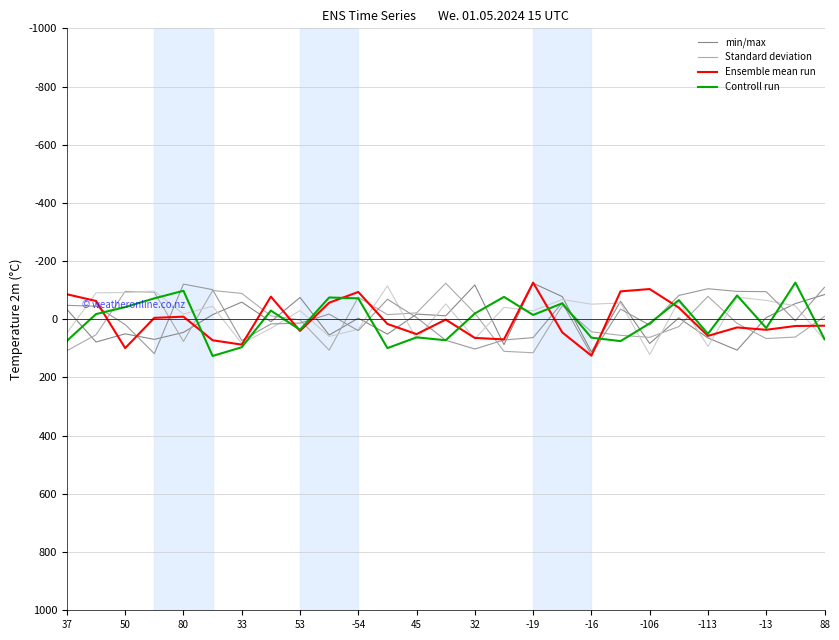

What is the value of the min/max point at the 12th from the left?

-69